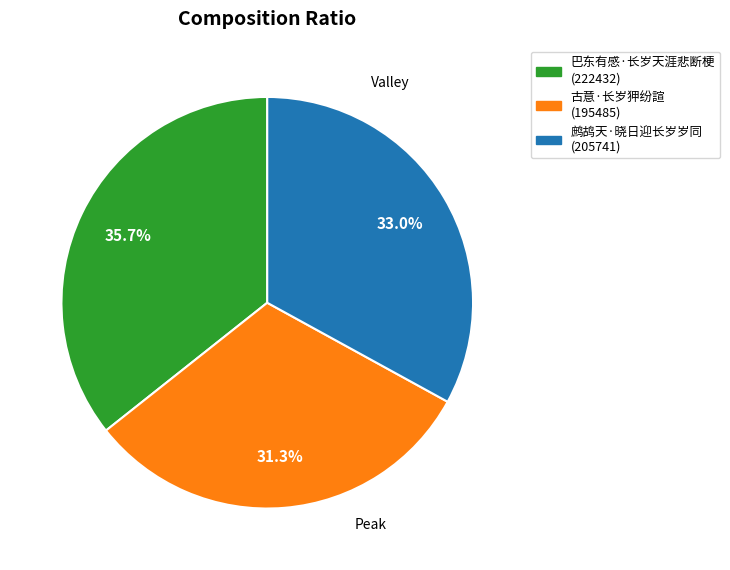

What percentage do 巴东有感·长岁天涯悲断梗 and 古意·长岁狎纷諠 together represent?

67.0%